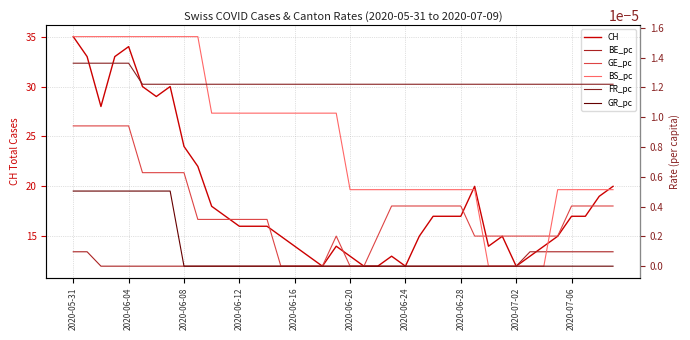

In CH, how many points are higher than both neighbors (excluding endpoints)?

6